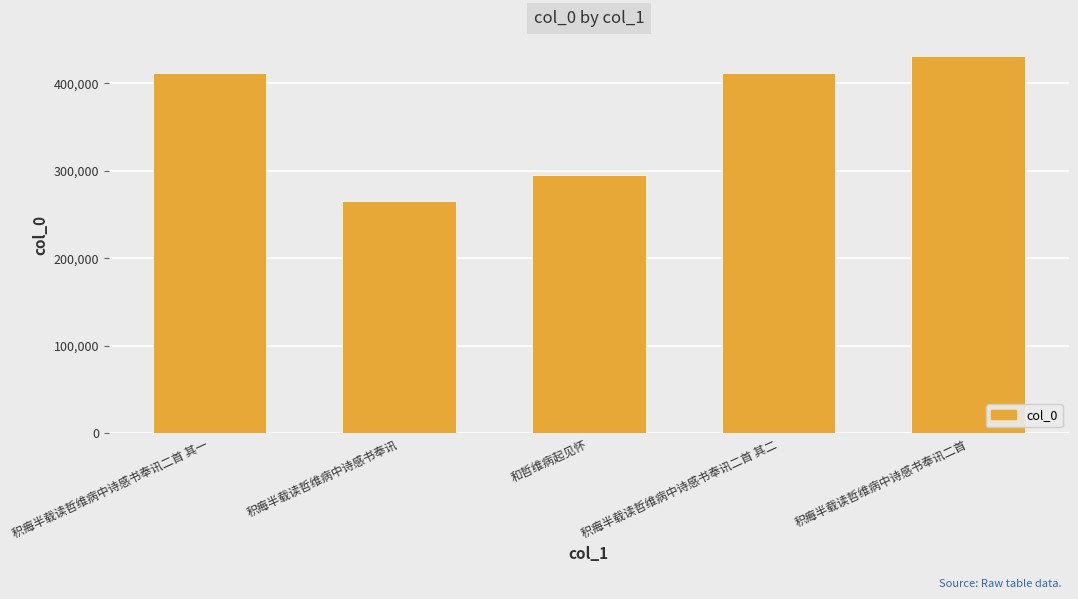

What is the ratio of the value at 和哲维病起见怀 to the value at 积痗半载读哲维病中诗感书奉讯二首 其二?

0.7